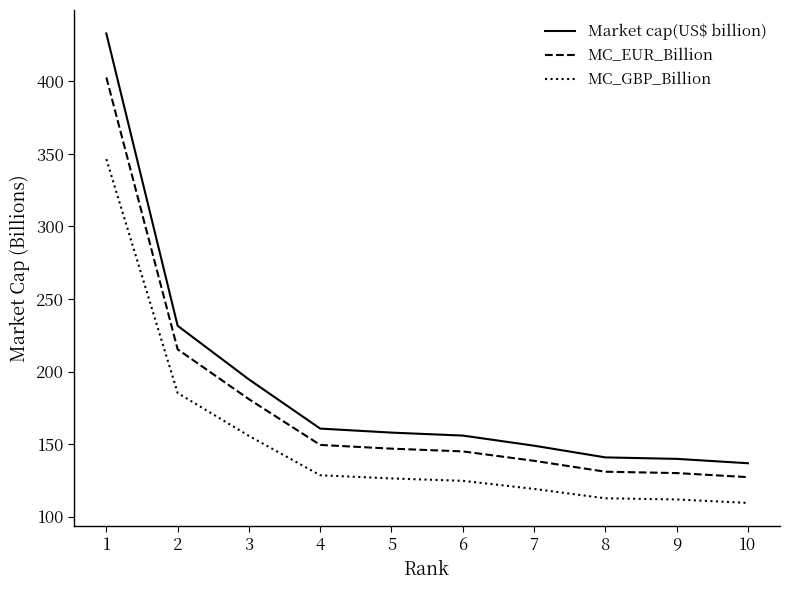

True or false: Market cap(US$ billion) and MC_EUR_Billion cross at least once.

False